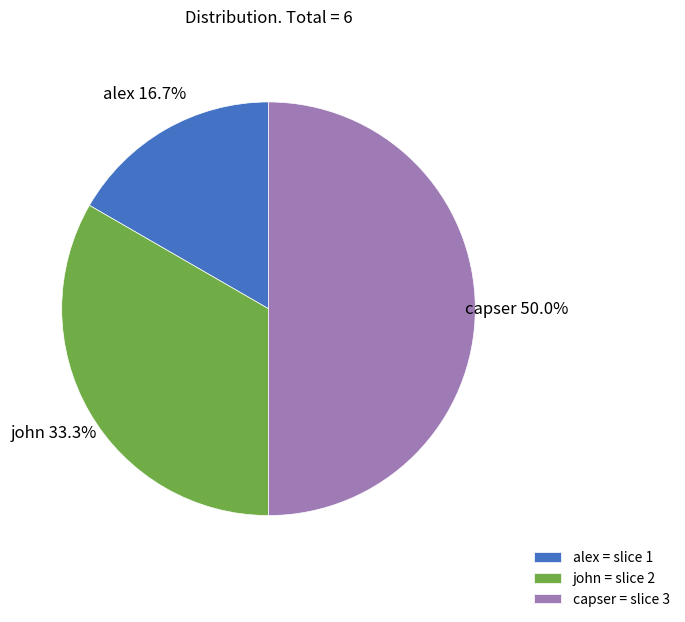

How many segments does this pie chart have?

3